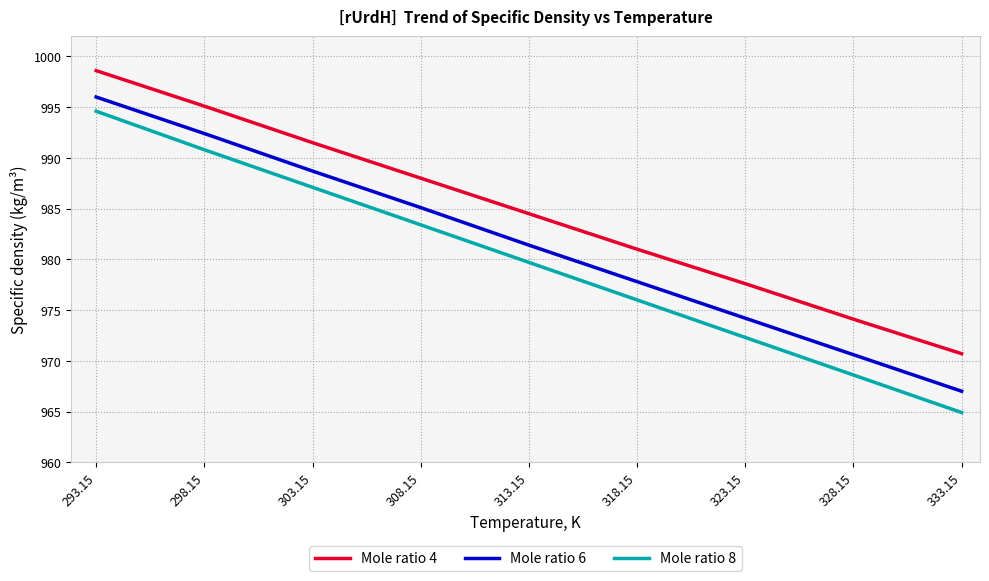

The Mole ratio 6 series shows 974.2 at 323.15. True or false?

True